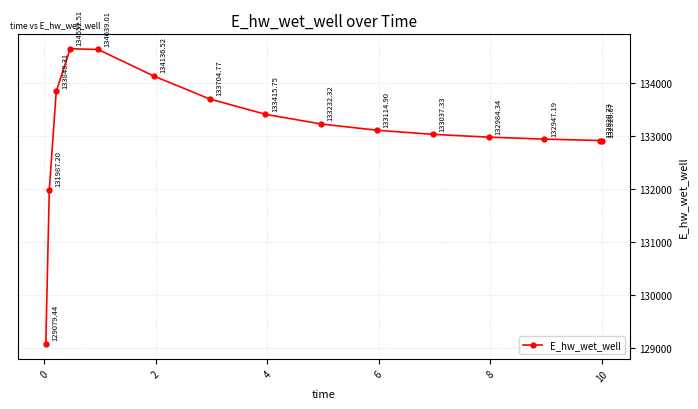

How many interior local peaks (higher than both neighbors) does the data have?

1